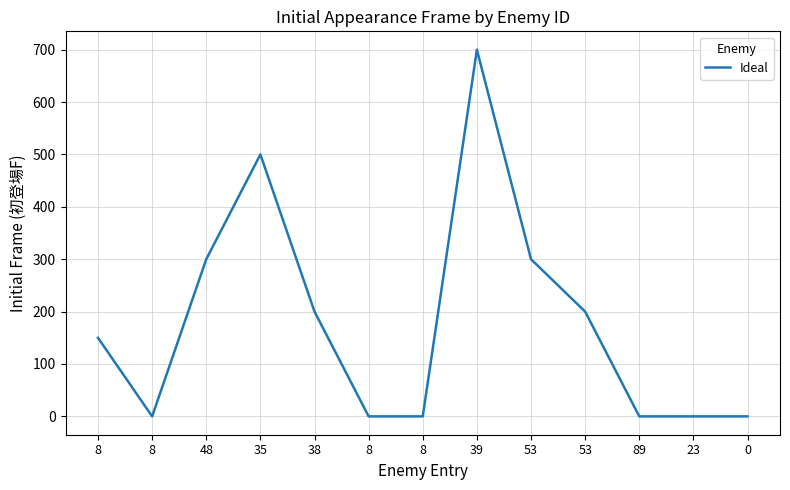

Is this an area chart (filled region under the line)?

No